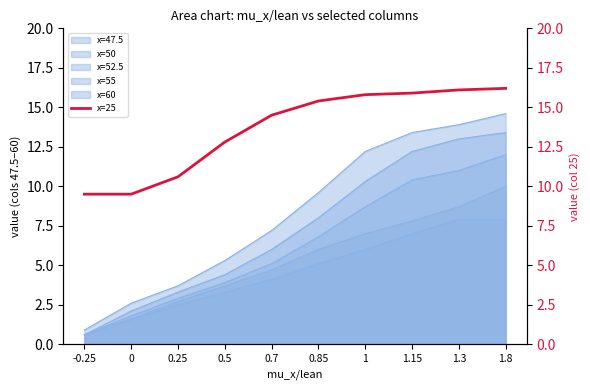

List the labels in order of value, largest first.

1.8, 1.3, 1.15, 1, 0.85, 0.7, 0.5, 0.25, -0.25, 0